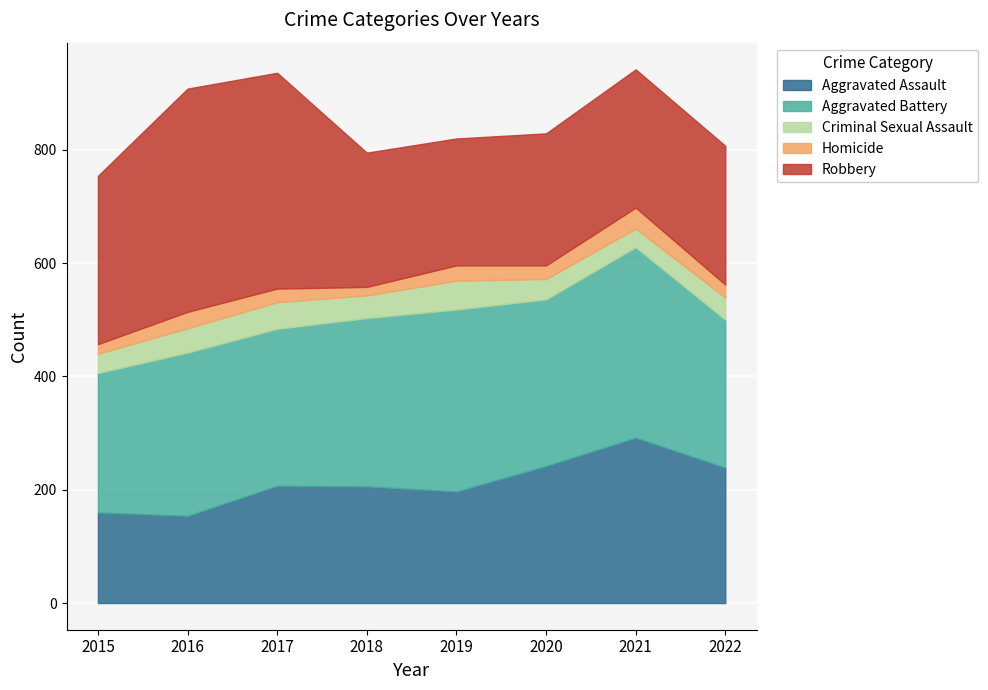

At which category is the sum across all series the highest?

2021